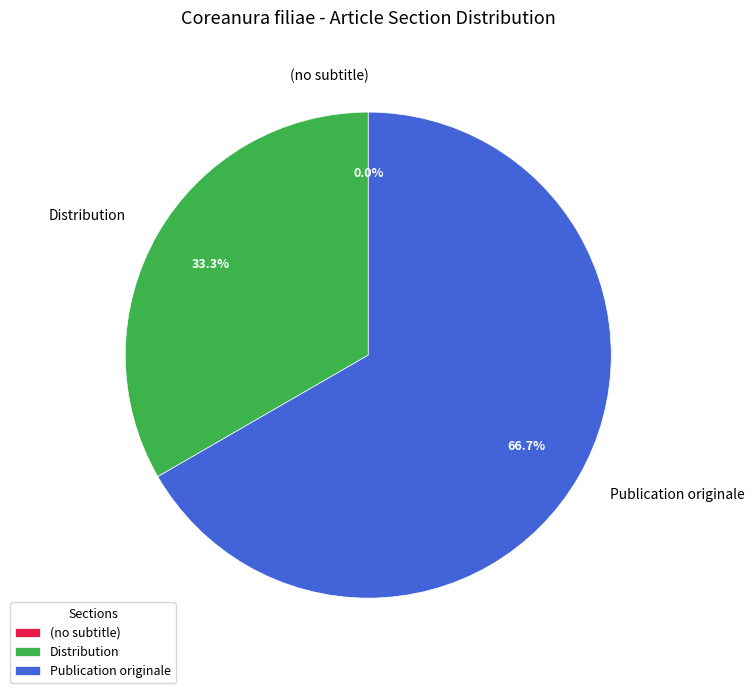

Which category has the smallest portion of the pie?

(no subtitle)